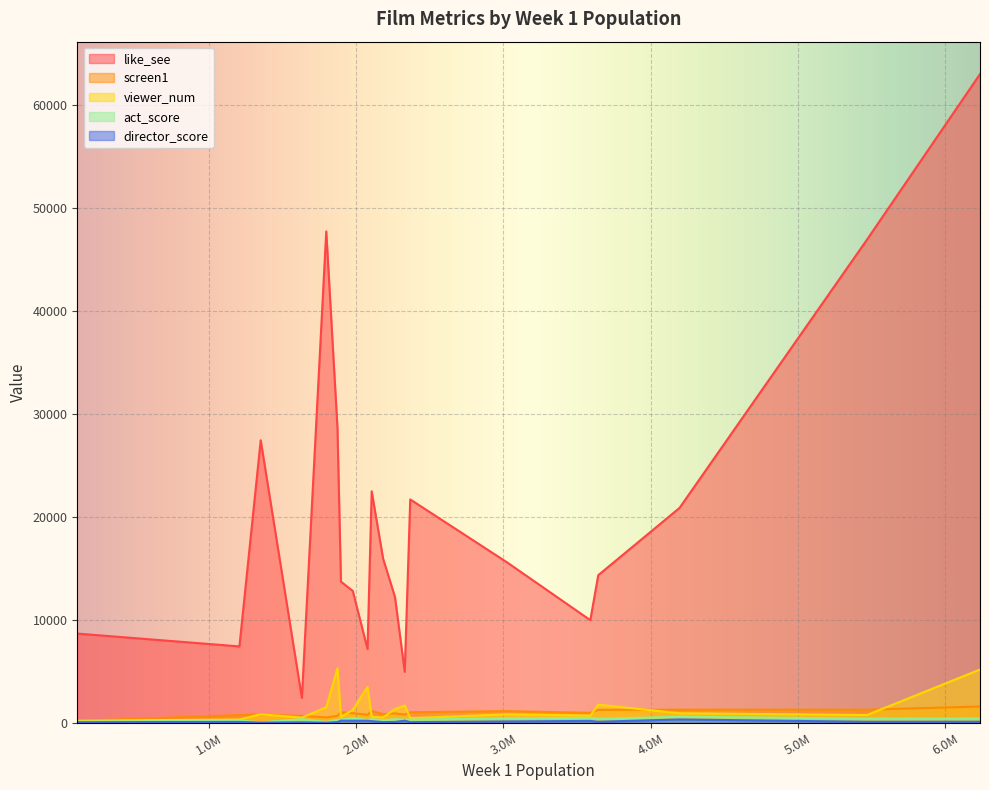

Rank the series at 1896771 from highest to lowest value.

like_see, screen1, viewer_num, act_score, director_score